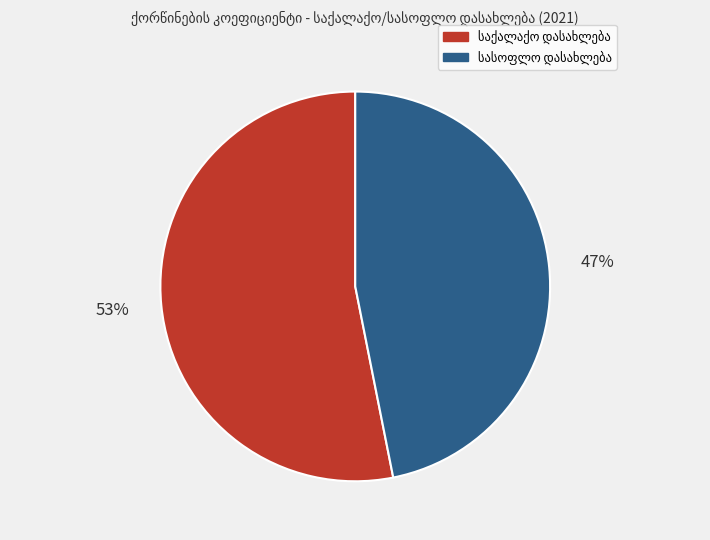

To the nearest percent, what is the difference between the largest and smallest slice percentages?

6%